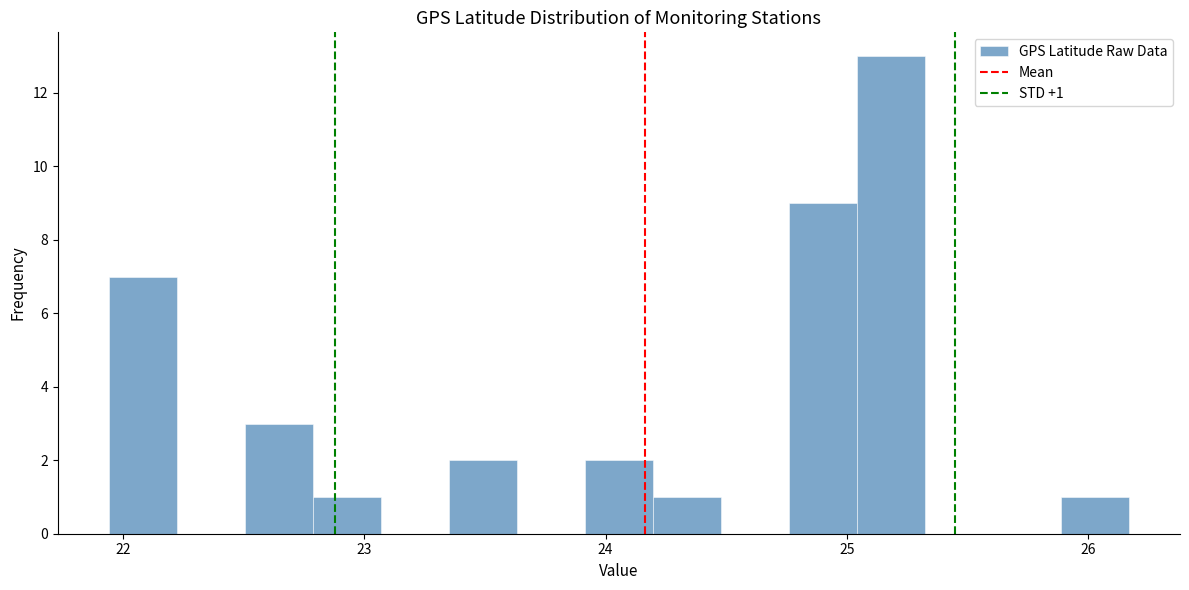

Read against the x-axis, roughly where is the centre of the tallest bar?

25.2